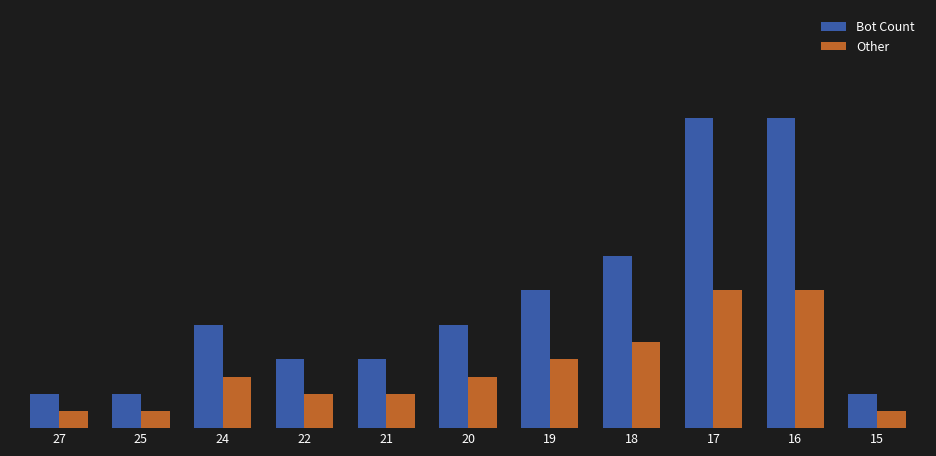

What is the spread (max minus min) of values at 22?

1.0